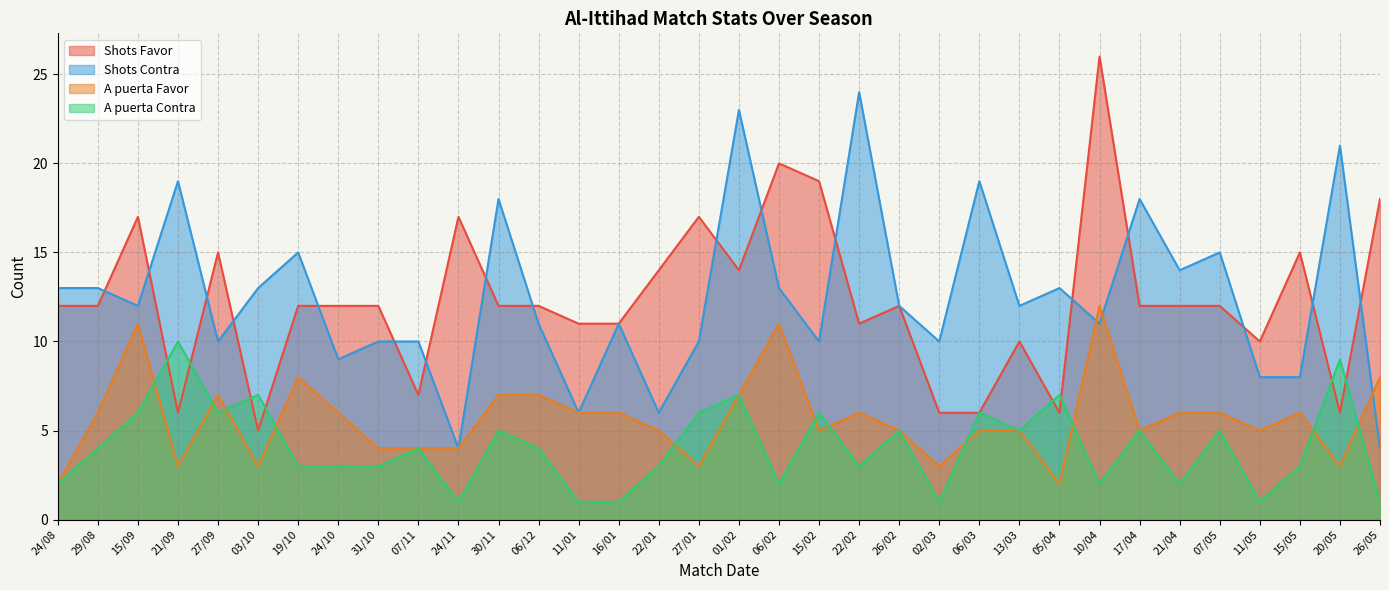

Which category has the lowest value across all series?

24/11